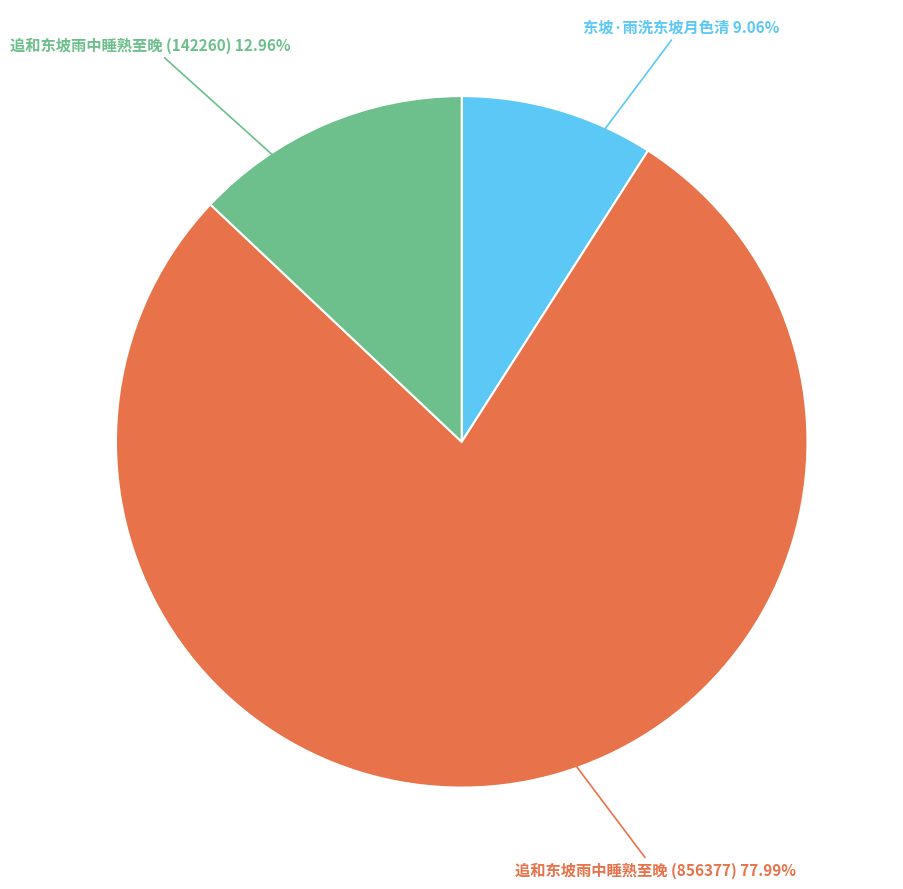

What is the smallest slice in the pie chart?

东坡·雨洗东坡月色清